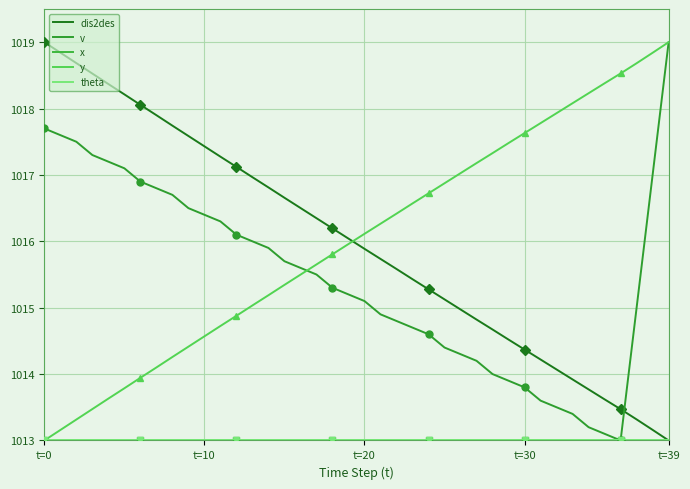

What is the value of the dis2des point at the 11th from the left?

1017.4